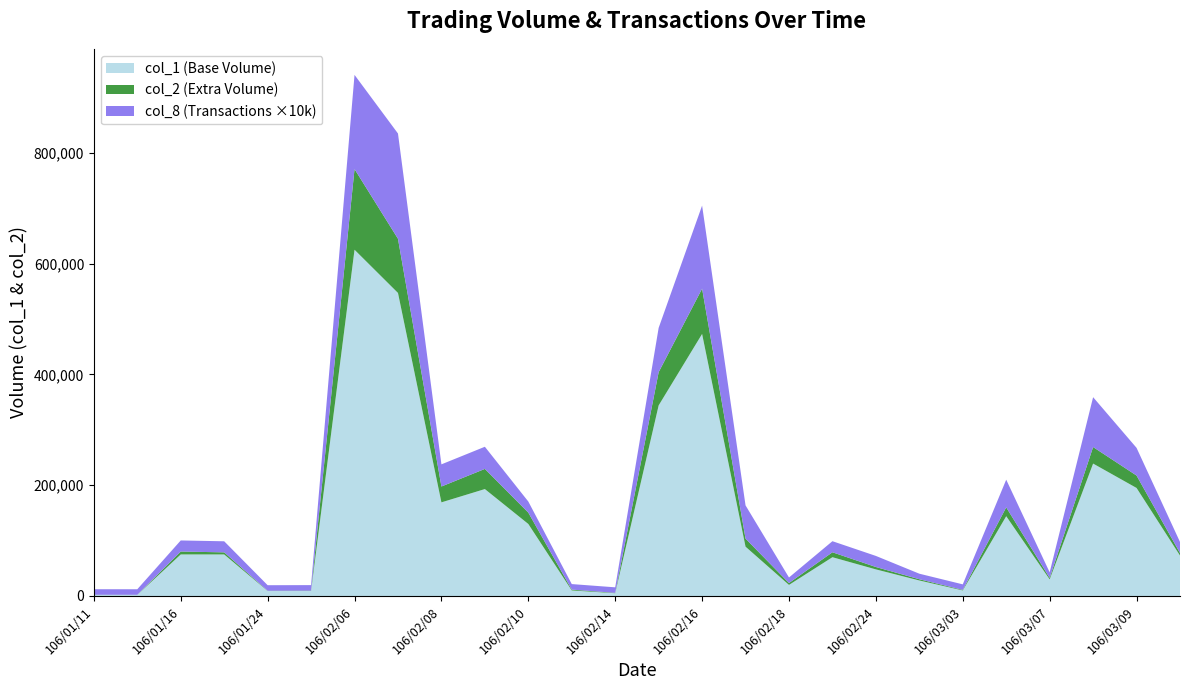

Reading left to right, extract all data points from this chart.

col_1: 106/01/11=2000	106/01/12=2000	106/01/16=75000	106/01/17=75000	106/01/24=9000	106/02/02=9000	106/02/06=625000	106/02/07=547000	106/02/08=169000	106/02/09=193000	106/02/10=130000	106/02/13=10000	106/02/14=5000	106/02/15=344000	106/02/16=473000	106/02/17=89000	106/02/18=20000	106/02/20=70000	106/02/24=48000	106/03/01=28000	106/03/03=10000	106/03/06=144000	106/03/07=30000	106/03/08=239000	106/03/09=195000	106/03/10=73000
col_2: 106/01/11=2200	106/01/12=2160	106/01/16=80250	106/01/17=78750	106/01/24=9450	106/02/02=9630	106/02/06=770610	106/02/07=644790	106/02/08=197610	106/02/09=229370	106/02/10=150500	106/02/13=11500	106/02/14=5650	106/02/15=403960	106/02/16=554710	106/02/17=103540	106/02/18=23400	106/02/20=78900	106/02/24=52320	106/03/01=30240	106/03/03=11000	106/03/06=159940	106/03/07=32700	106/03/08=268850	106/03/09=217400	106/03/10=77510
col_8: 106/01/11=1	106/01/12=1	106/01/16=2	106/01/17=2	106/01/24=1	106/02/02=1	106/02/06=17	106/02/07=19	106/02/08=4	106/02/09=4	106/02/10=2	106/02/13=1	106/02/14=1	106/02/15=8	106/02/16=15	106/02/17=6	106/02/18=1	106/02/20=2	106/02/24=2	106/03/01=1	106/03/03=1	106/03/06=5	106/03/07=1	106/03/08=9	106/03/09=5	106/03/10=2